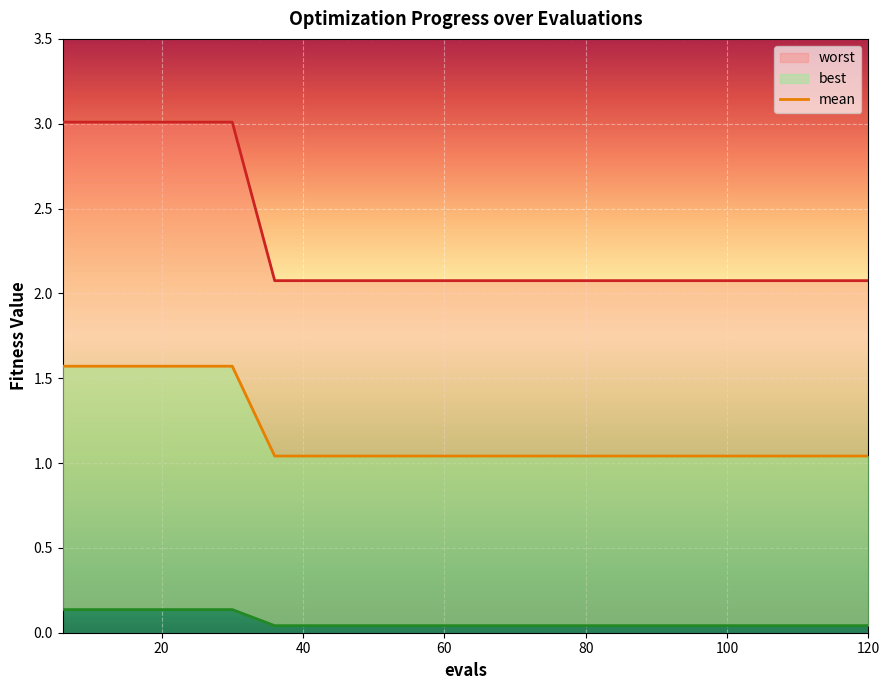

The worst series shows 0.6 at 120. True or false?

False